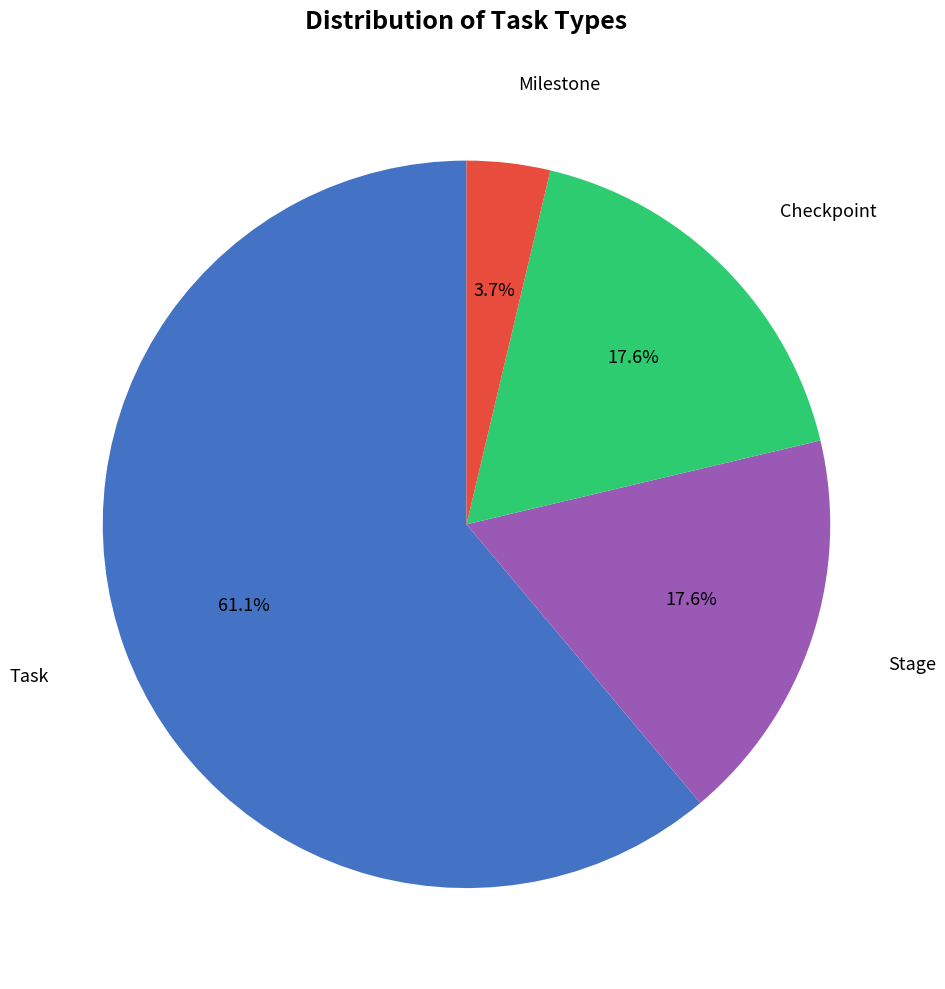

Does any single category account for the majority?

Yes